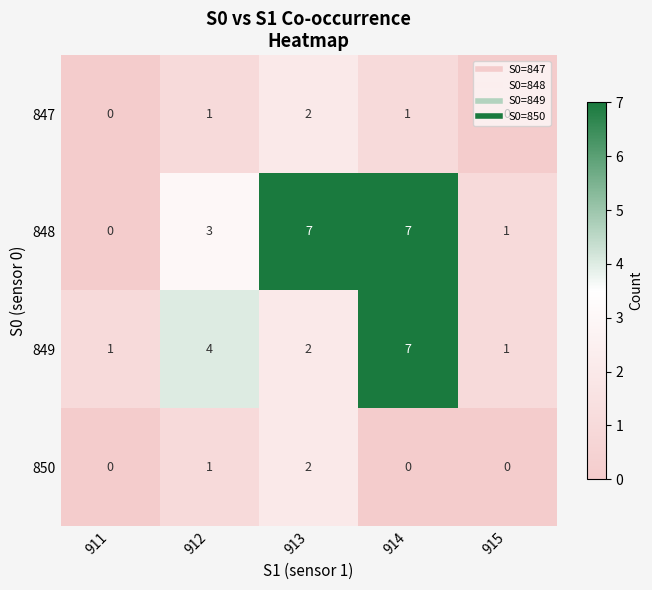

Which category has the lowest value in the 848 series?

911